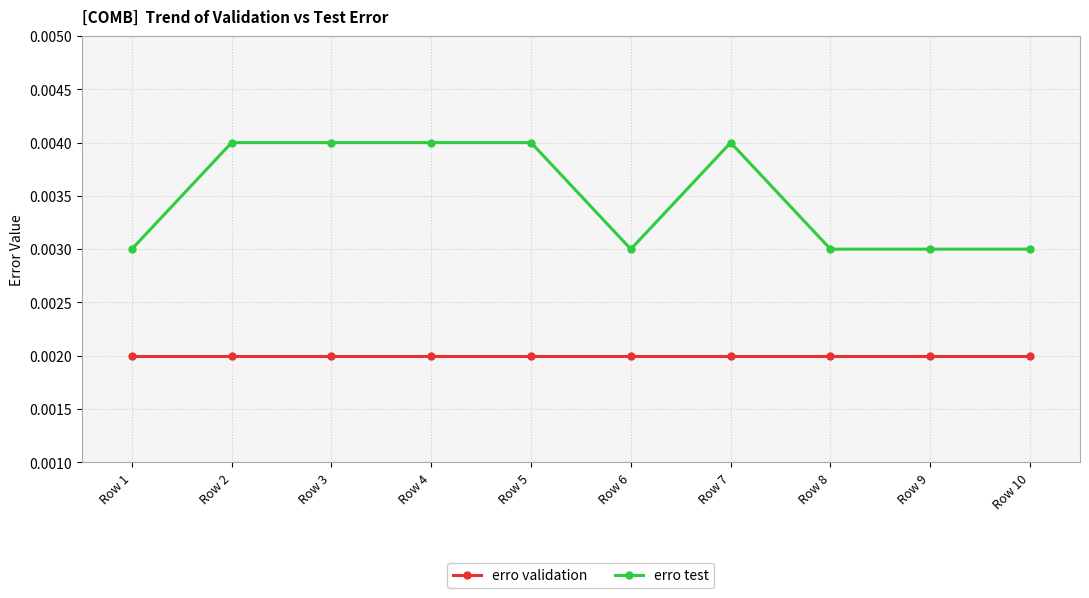

True or false: erro test and erro validation cross at least once.

False